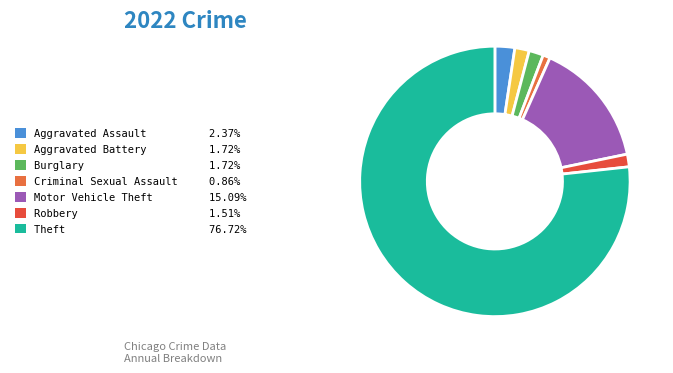

To the nearest percent, what portion does Criminal Sexual Assault represent?

1%